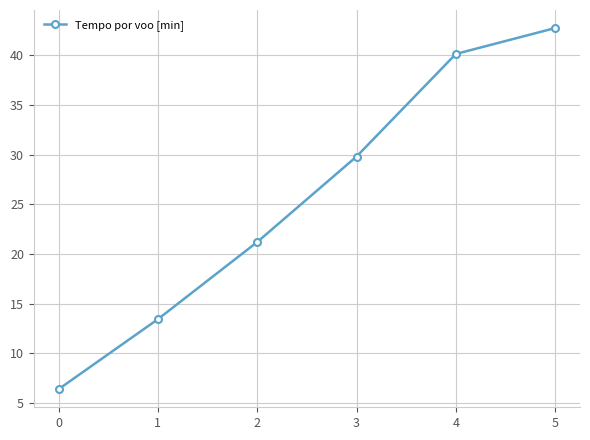

Rank the categories by value from highest to lowest.

5, 4, 3, 2, 1, 0